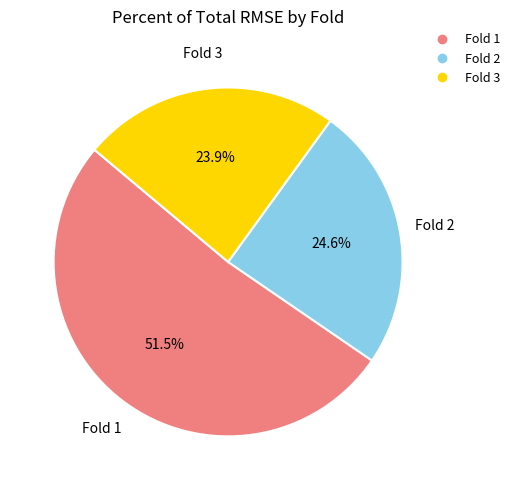

Does any single category account for the majority?

Yes